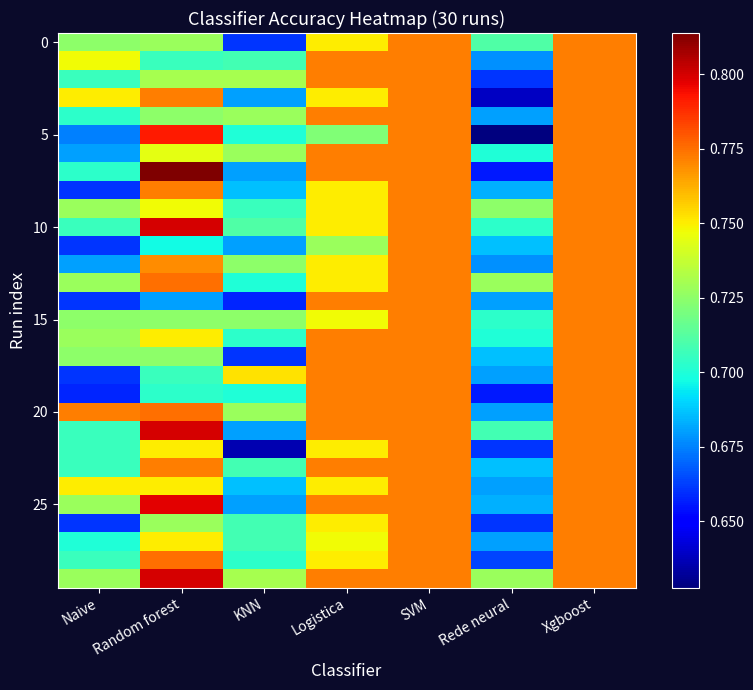

At how many categories does at least one series exceed 0?

7